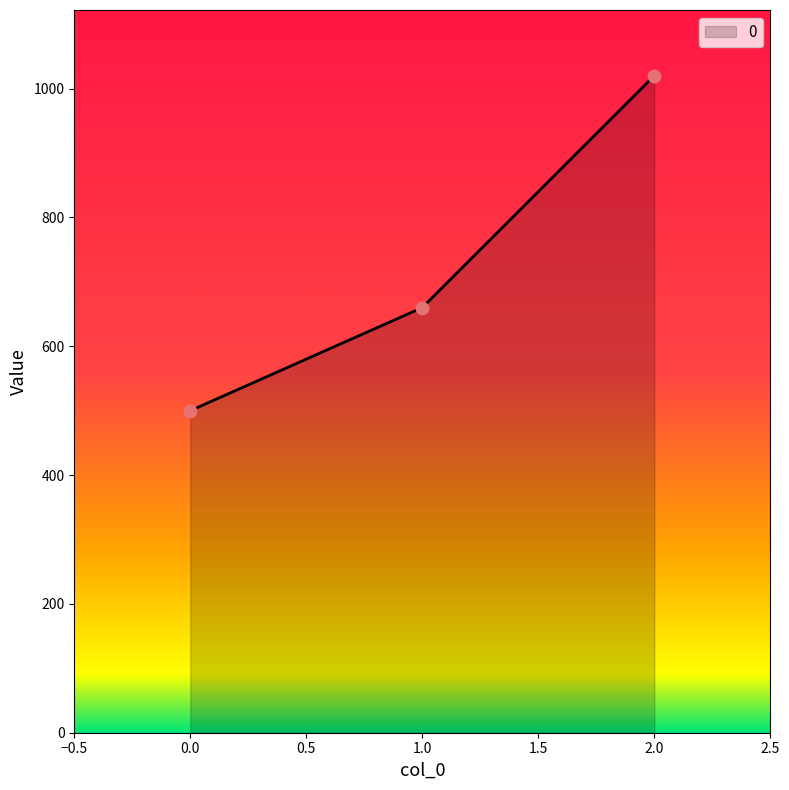

Which has a higher value, 2.0 or 0.0?

2.0